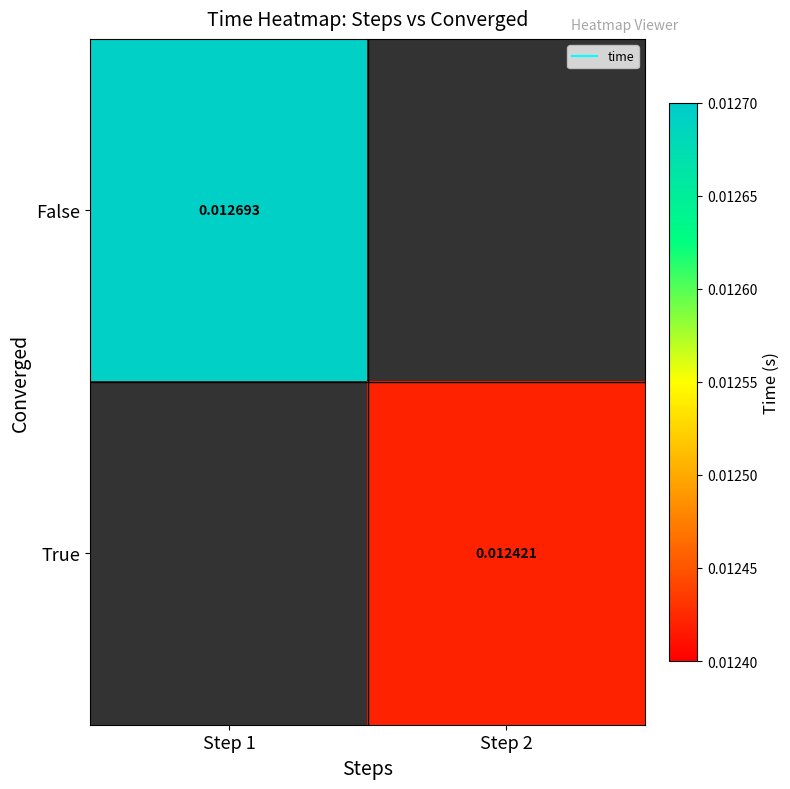

Is the value of True at Step 2 greater than the value of False at Step 1?

No